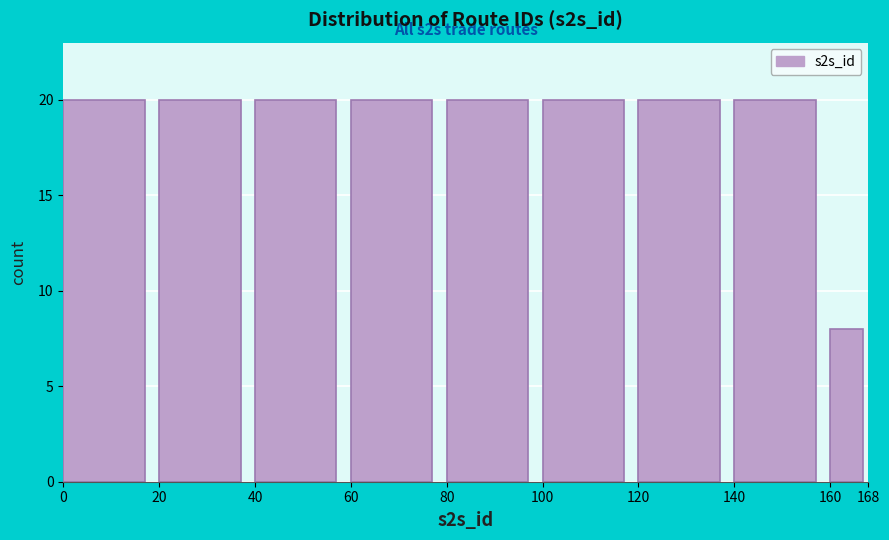

Reading right to left, extract all data points from this chart.

160=8	140=20	120=20	100=20	80=20	60=20	40=20	20=20	0=20